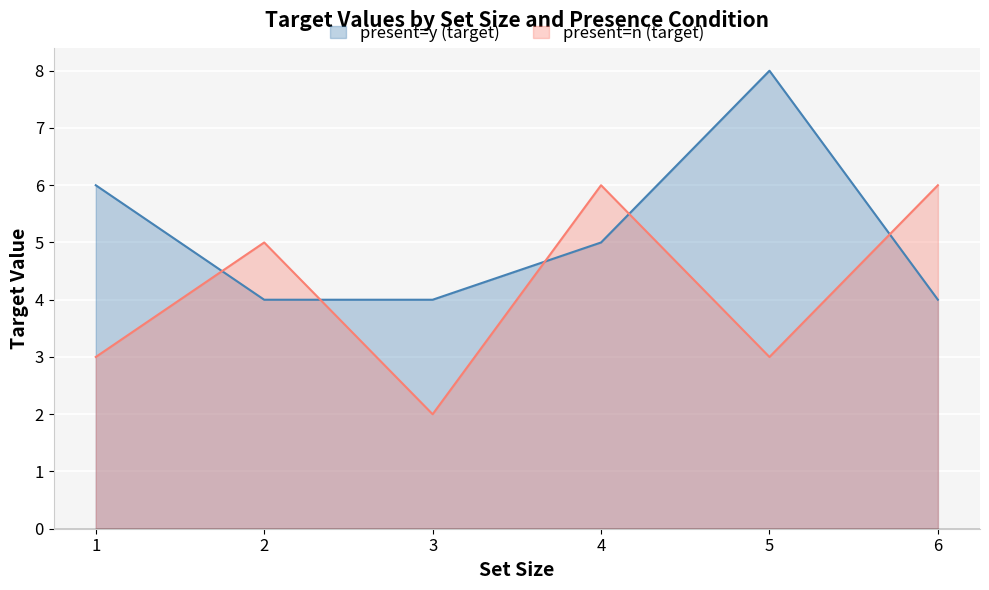

Where is present=n (target) nearest to the value 4?

1